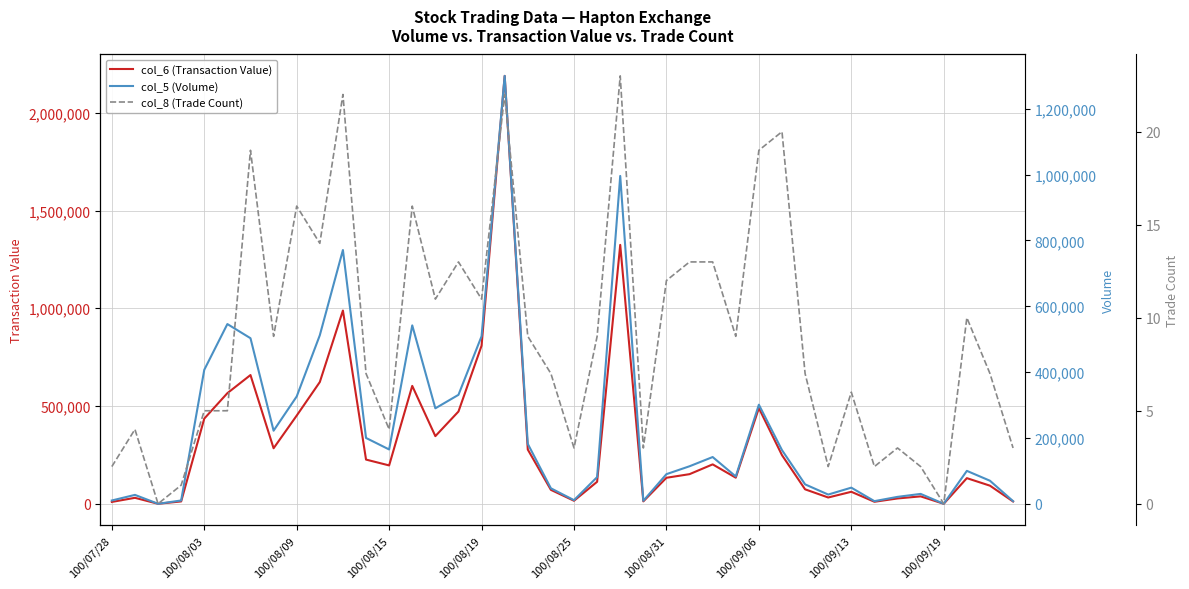

What is the difference between the maximum and minimum values in the col_8 (Trade Count) series?

23